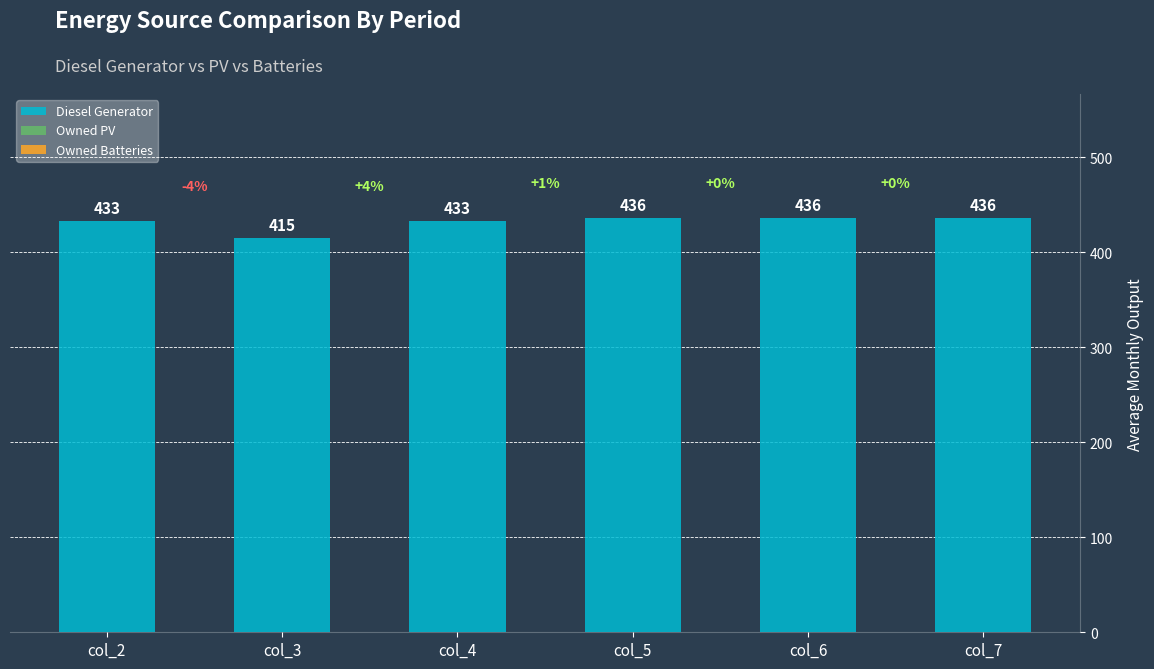

What is the minimum value shown in the chart?

415